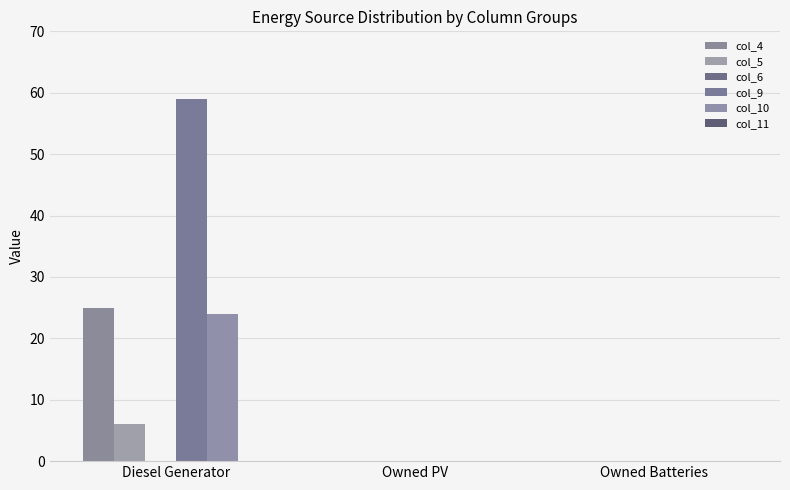

Where is col_4 nearest to the value 12?

Owned PV